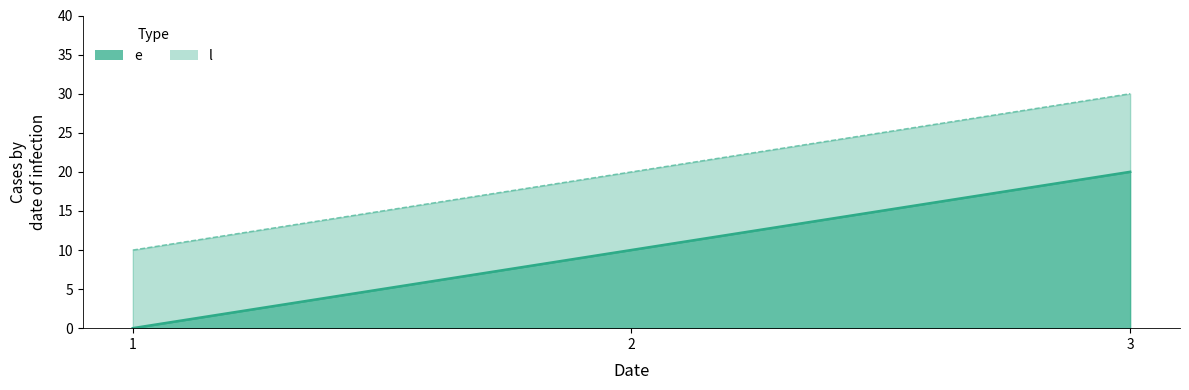

What is the total value across all series at 3?

50